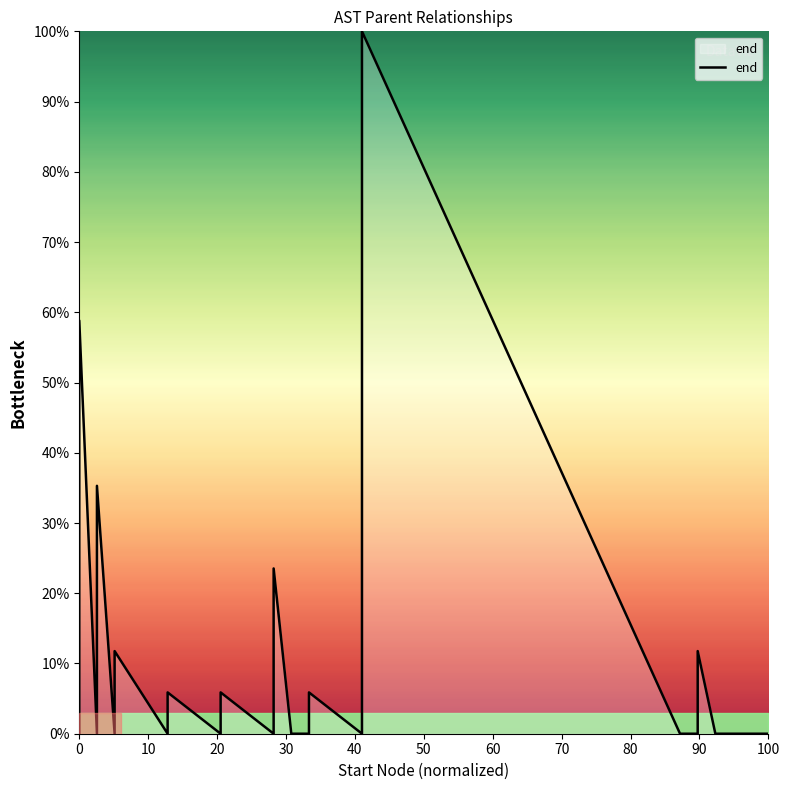

How many lines are shown in the chart?

1